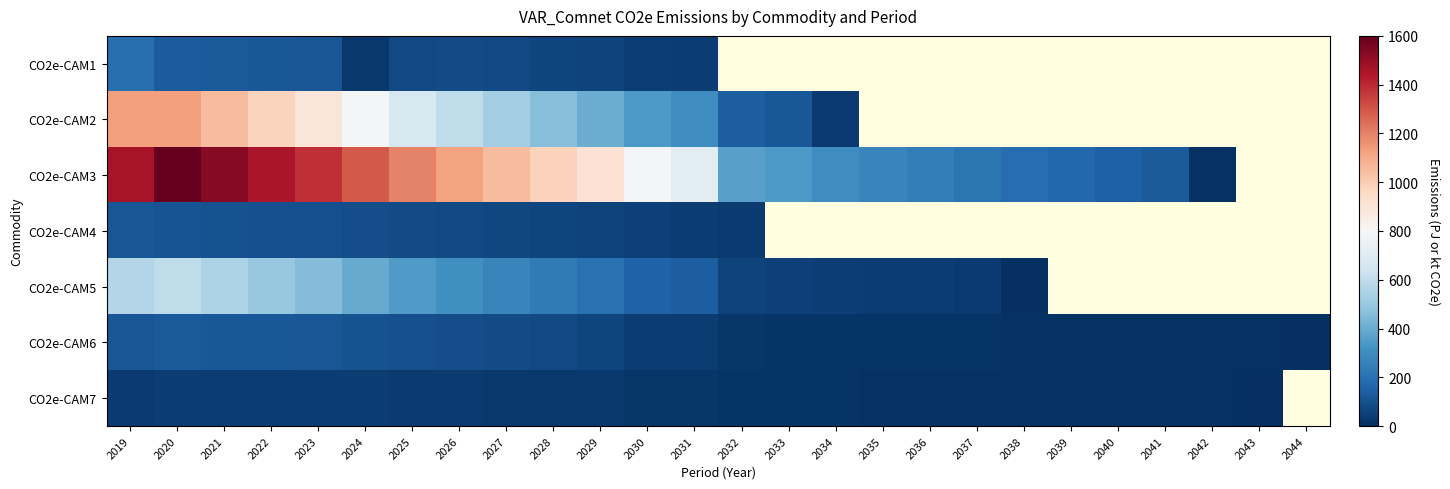

Is it true that CO2e-CAM1 equals 12.9 at 2024?

False